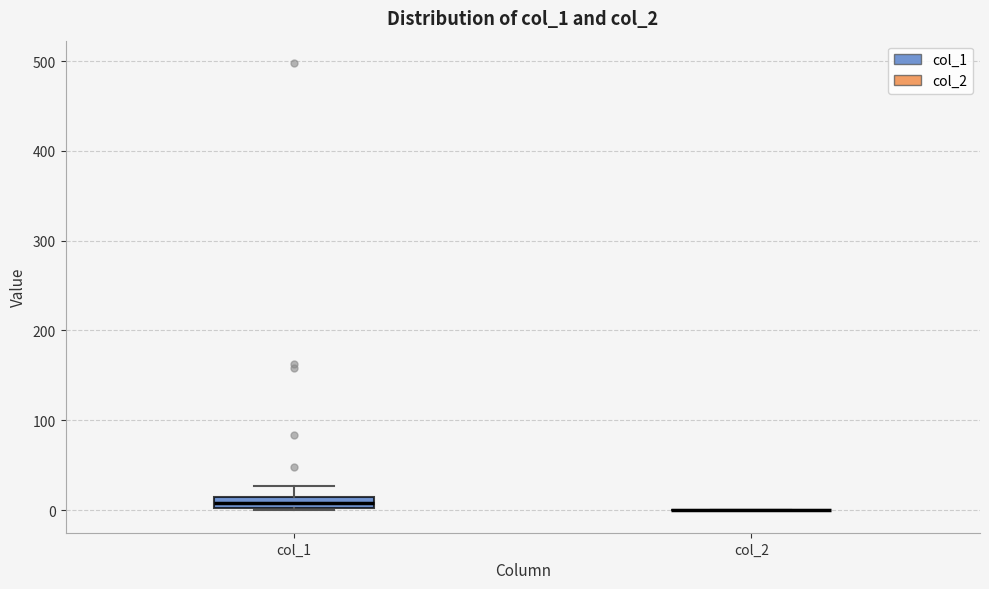

Comparing the boxes themselves (not the whiskers), which one is the tallest?

col_1